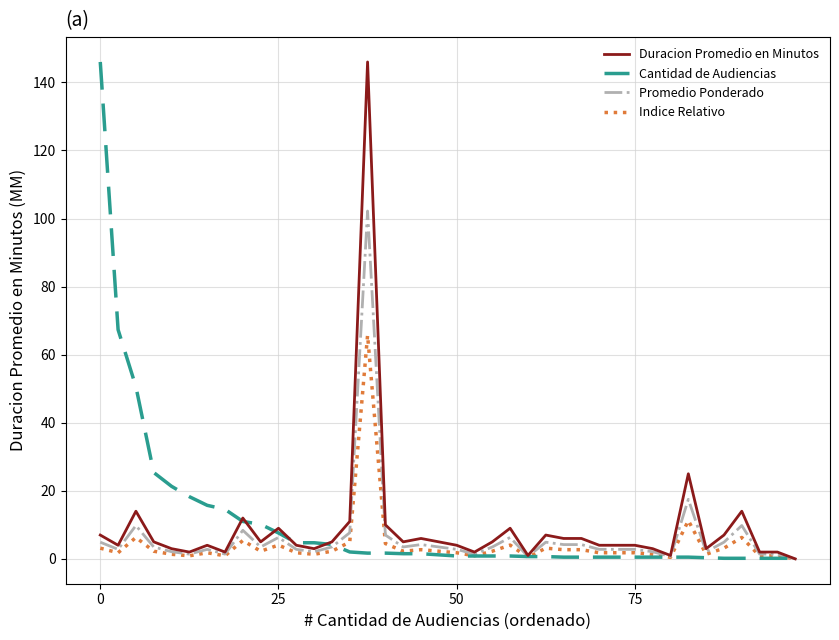

What is the highest value of the Indice Relativo series?

65.7